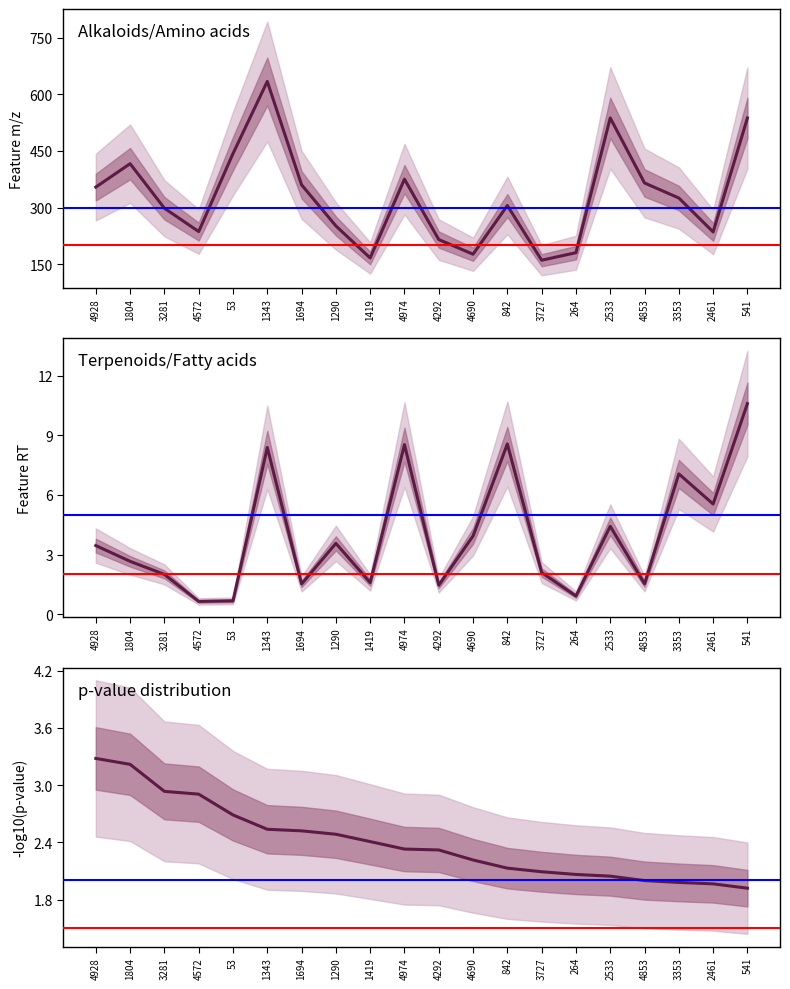

The value of feature_rt at 4572 is 1.1. True or false?

False